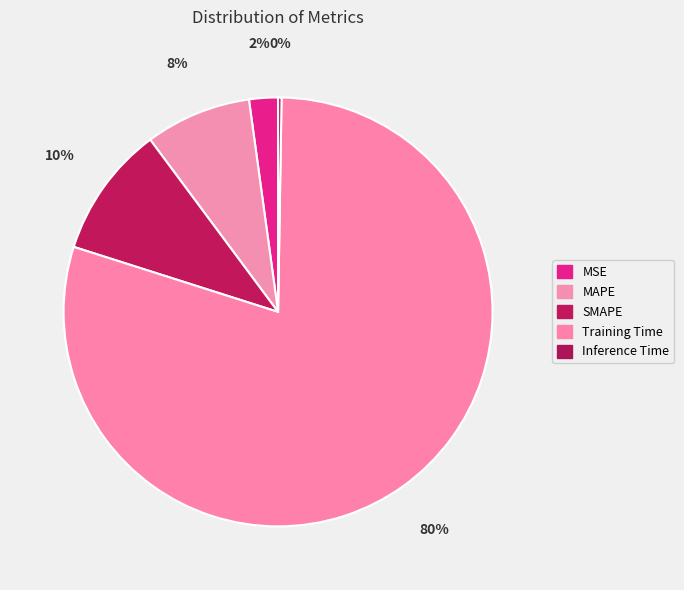

What is the largest slice in the pie chart?

Training Time